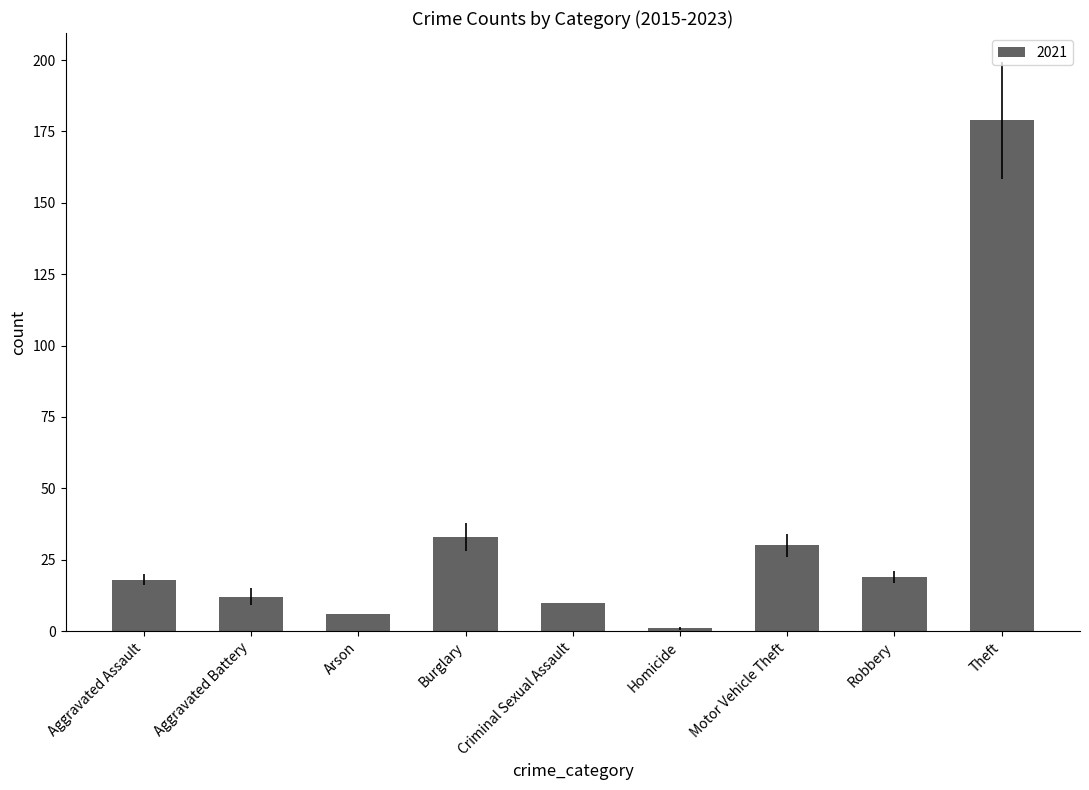

What is the difference between the values at Aggravated Assault and Motor Vehicle Theft?

12